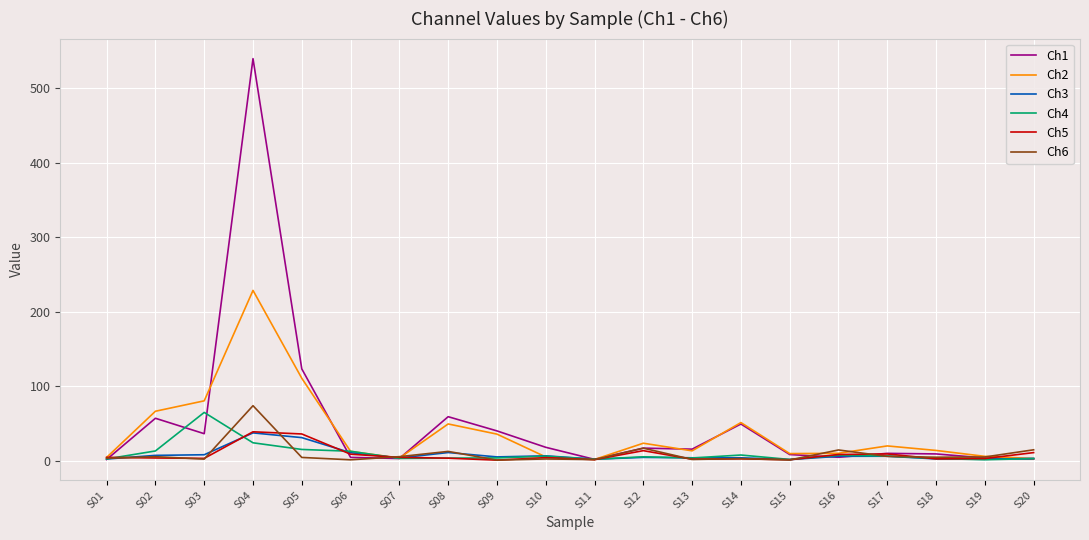

At which category is the sum across all series the highest?

S04